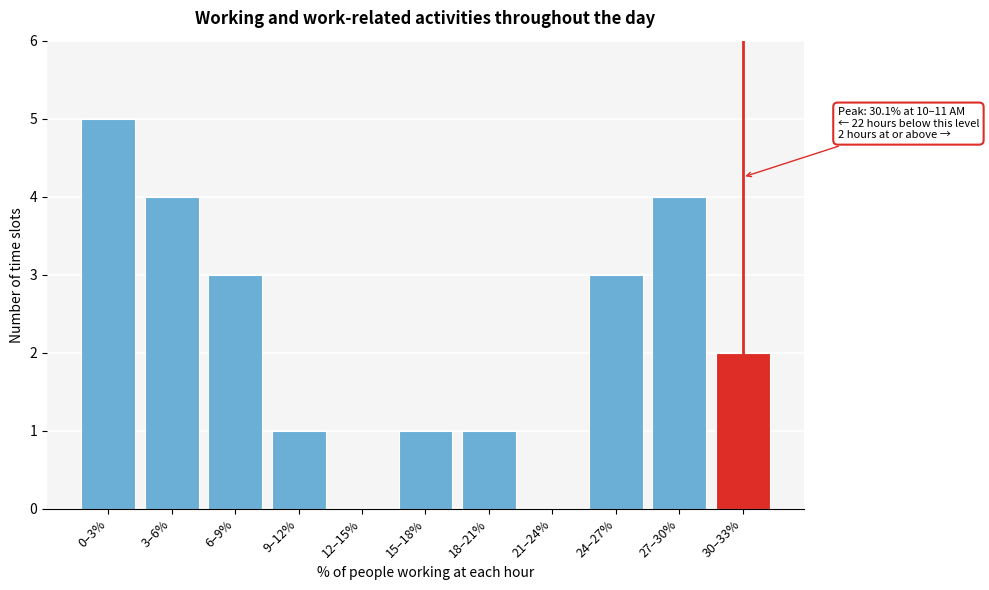

Reading left to right, list all the values displayed in this chart.

0–3%=5	3–6%=4	6–9%=3	9–12%=1	12–15%=0	15–18%=1	18–21%=1	21–24%=0	24–27%=3	27–30%=4	30–33%=2